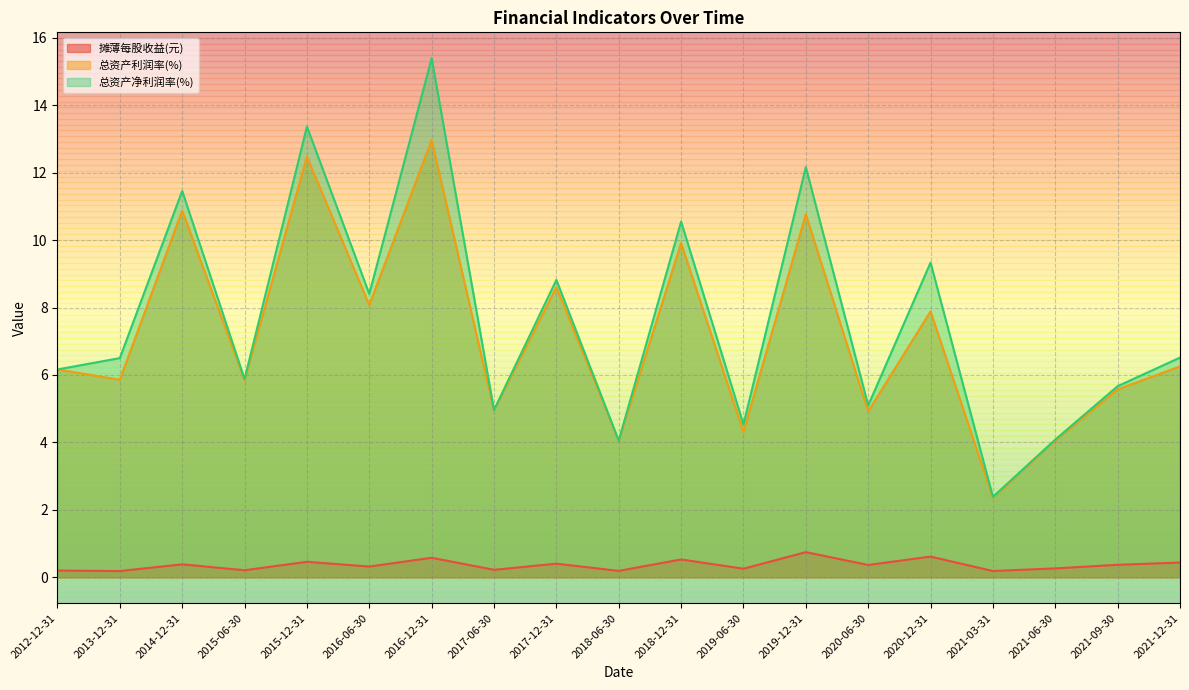

True or false: 总资产净利润率(%) and 摊薄每股收益(元) intersect in this chart.

False